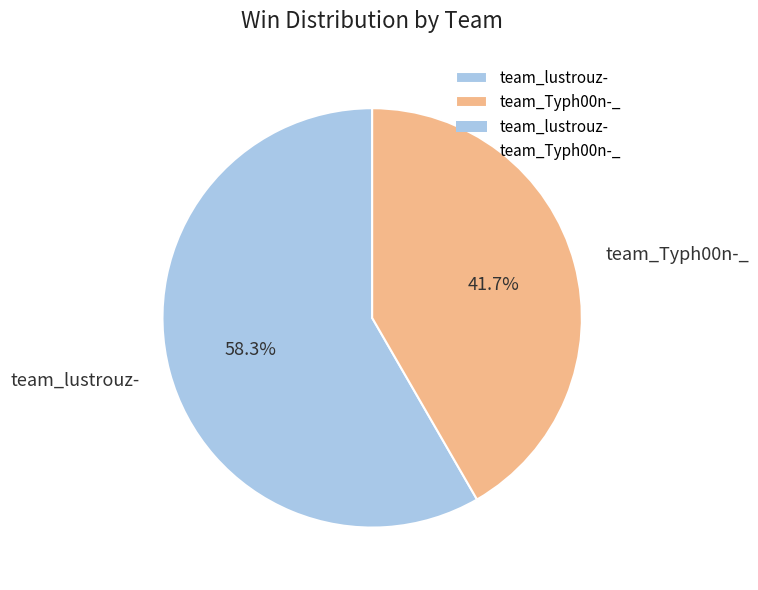

What is the ratio of the value at team_Typh00n-_ to the value at team_lustrouz-?

0.7